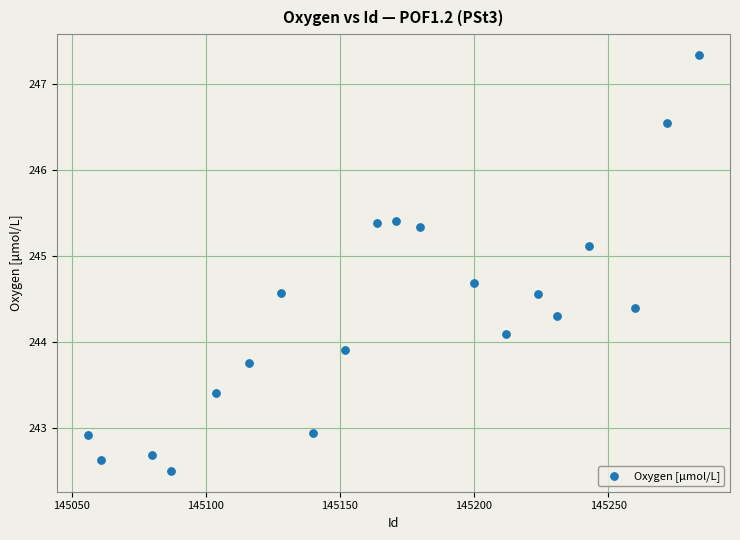

What is the range of X values (max minus min)?

228.0